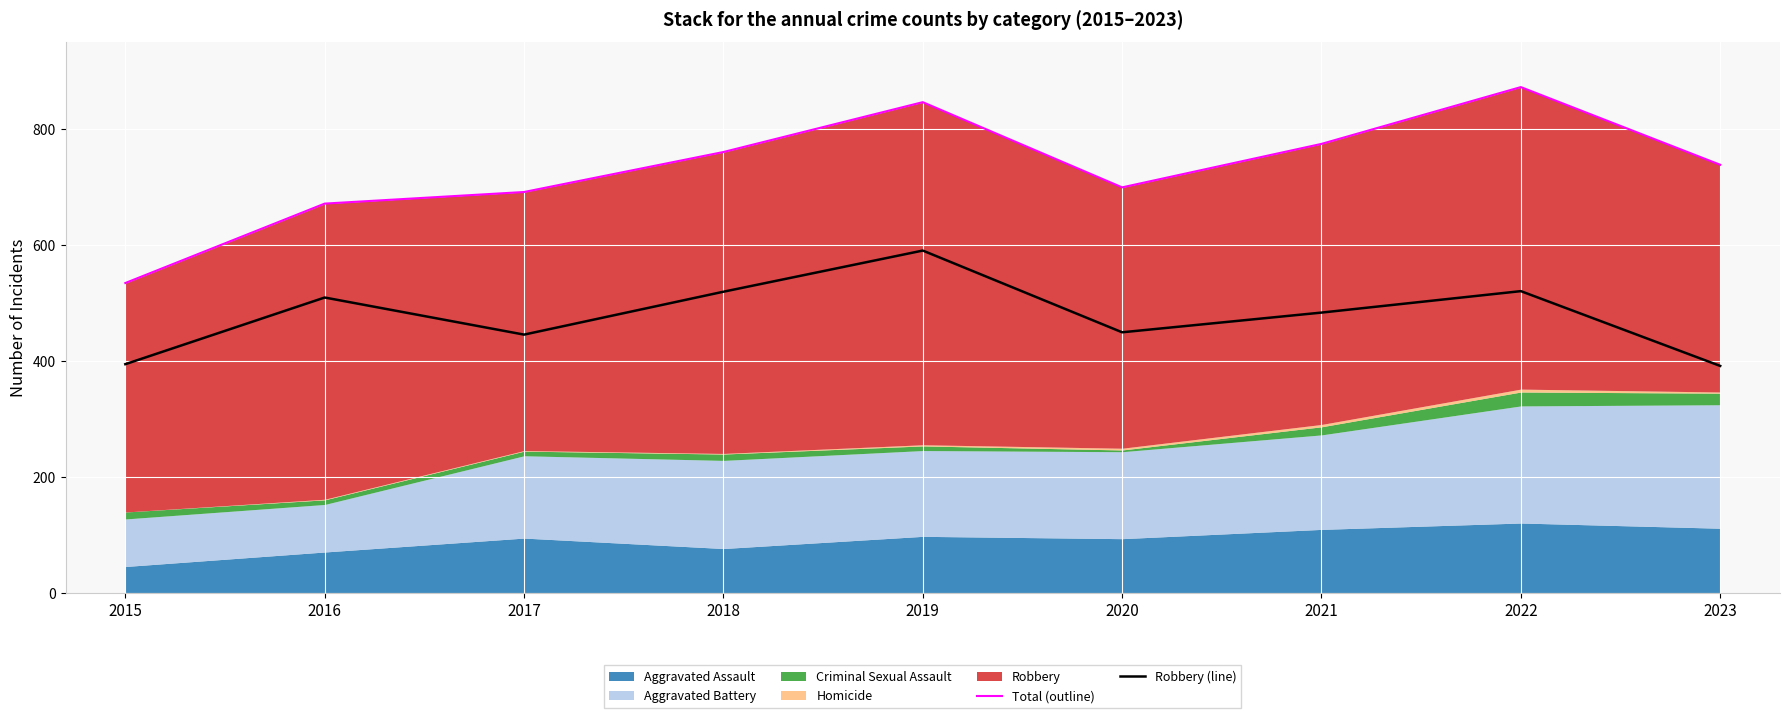

What is the difference between the maximum and second lowest values in the Robbery (line) series?

196